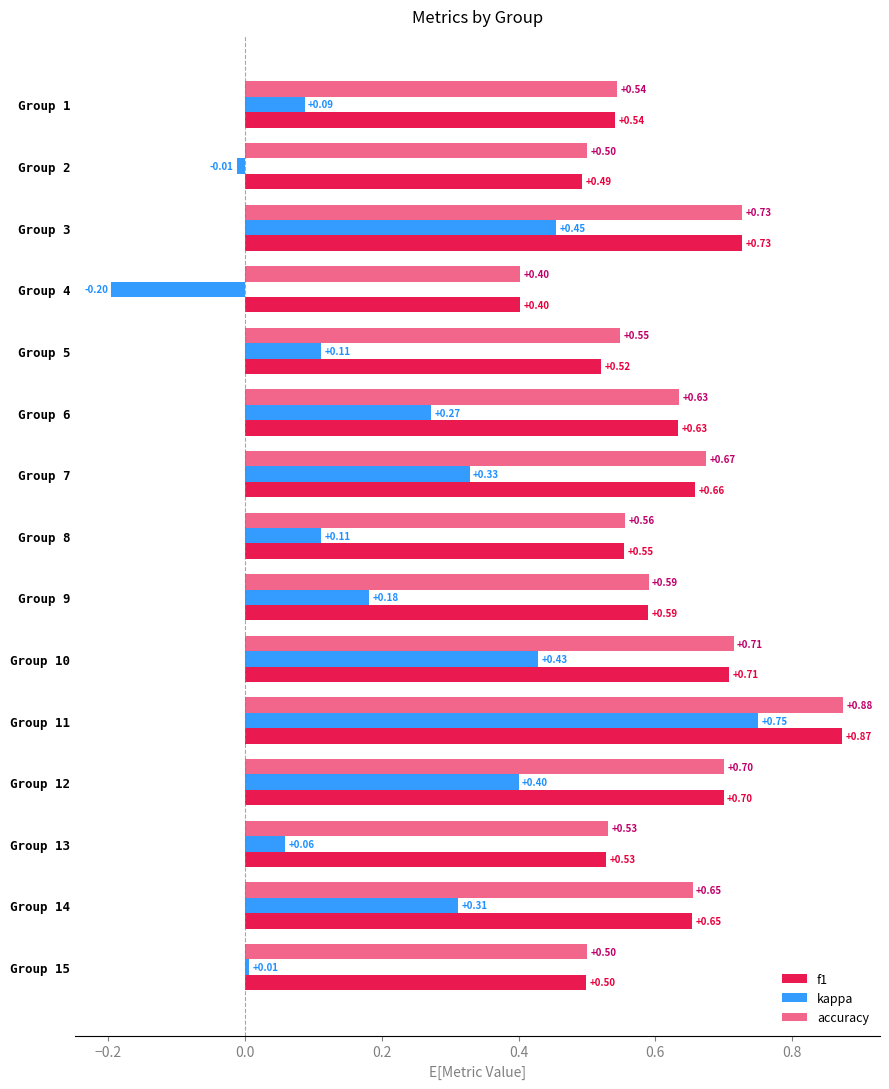

What is the greatest value displayed?

0.9